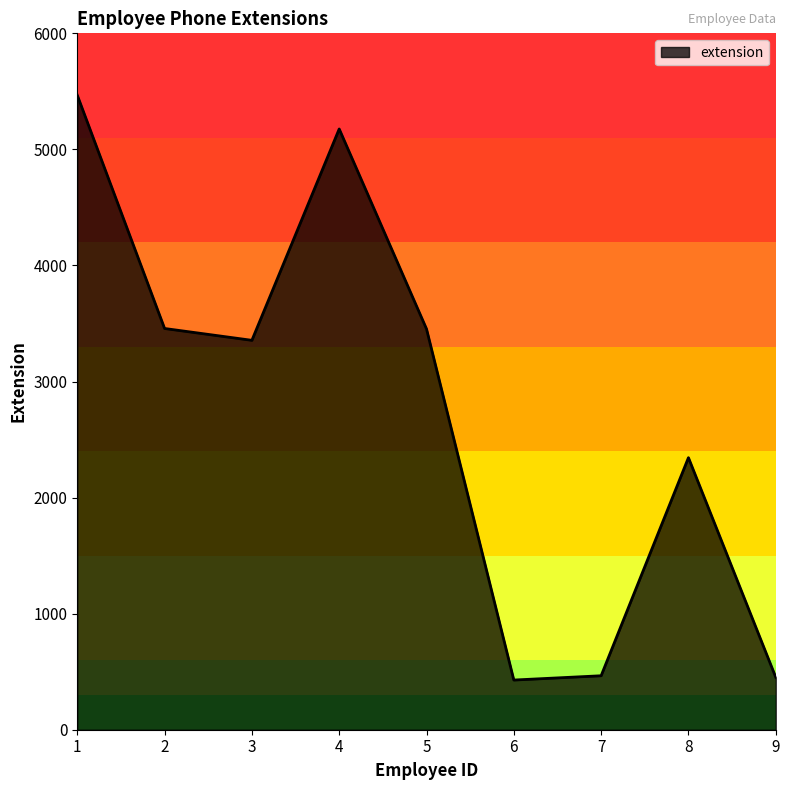

Which category has the highest value across all series?

1